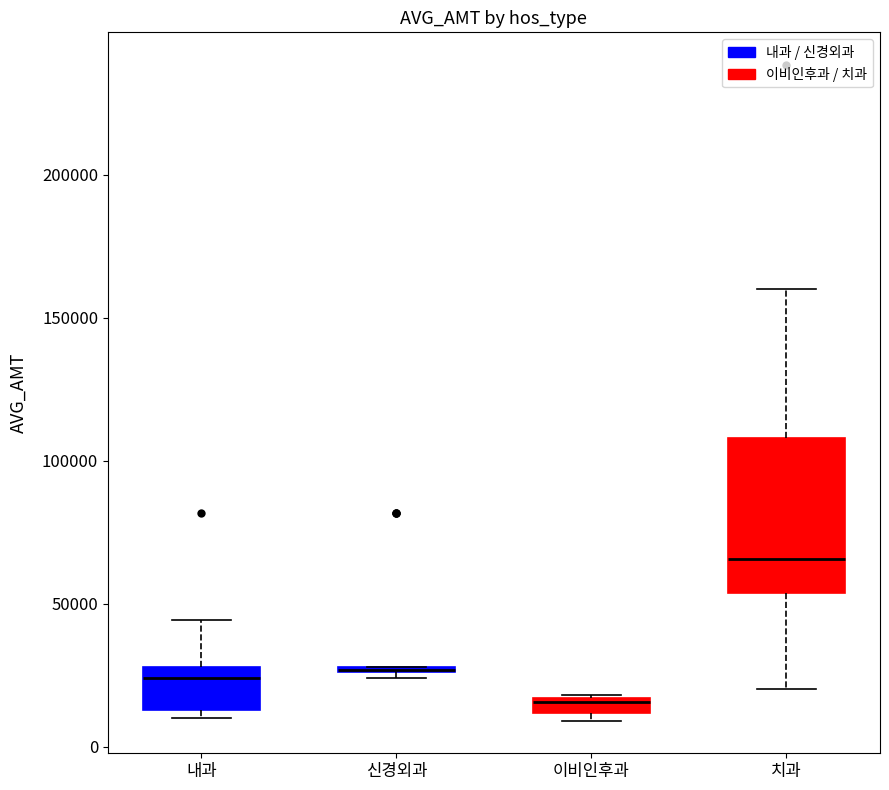

Where is the upper edge of the box for 이비인후과 on the y-axis? The values are not printed on the chart, so give them approximately, as read against the axis.

15000